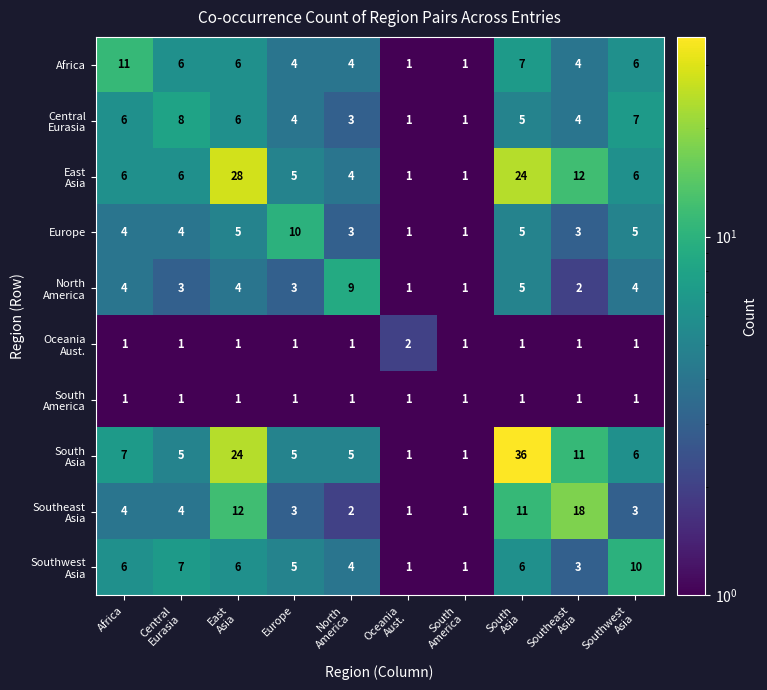

How many Africa values are between 4 and 6?

6